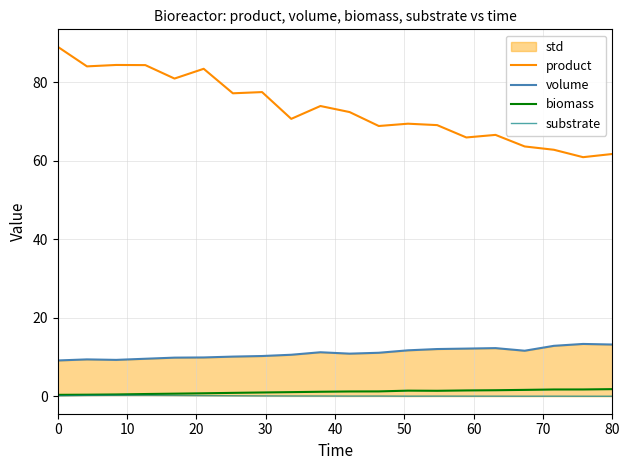

How many data points in product are less than 72?

10